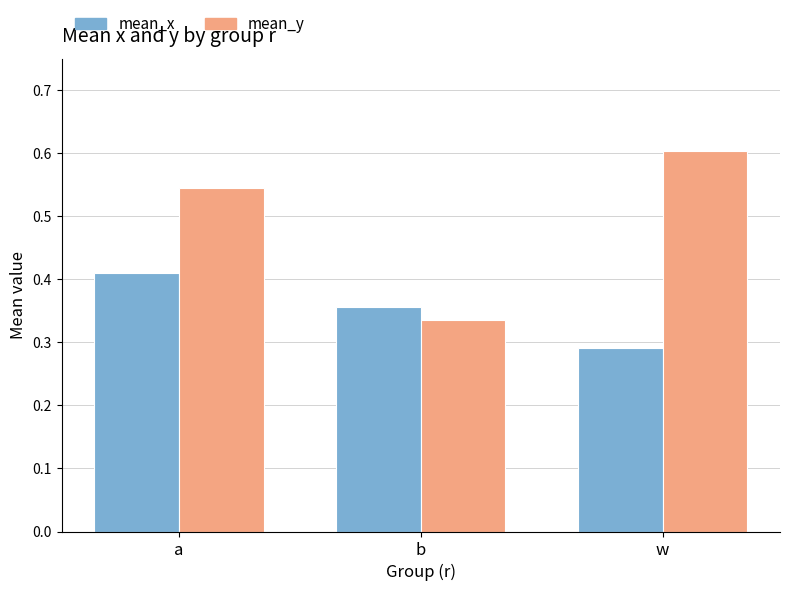

The mean_x series shows 0.7 at a. True or false?

False